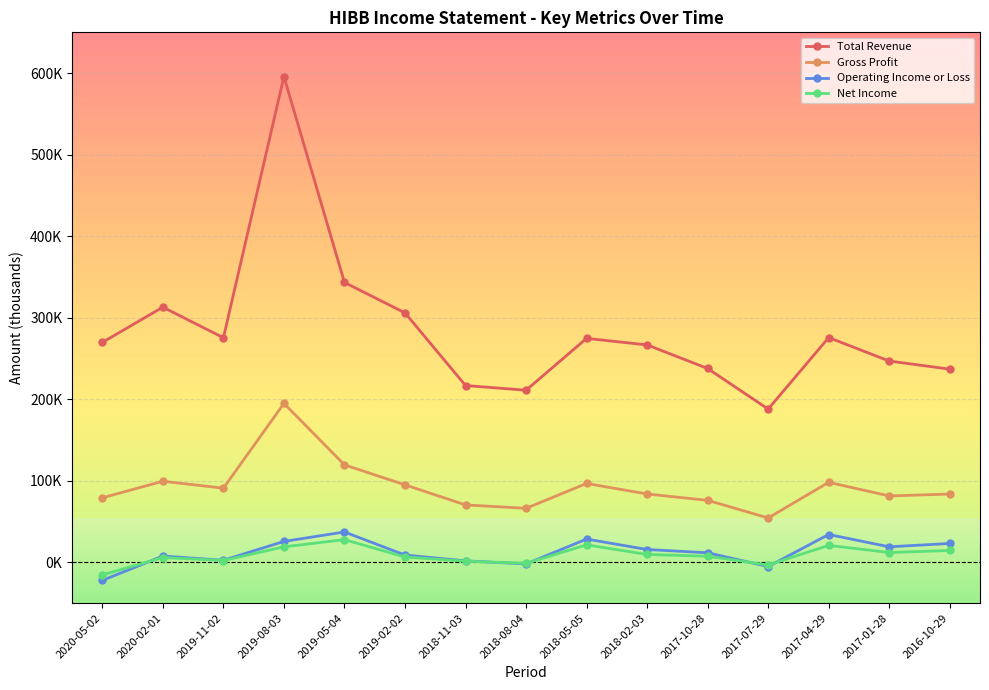

What are all the series names shown in the legend?

Total Revenue, Gross Profit, Operating Income or Loss, Net Income